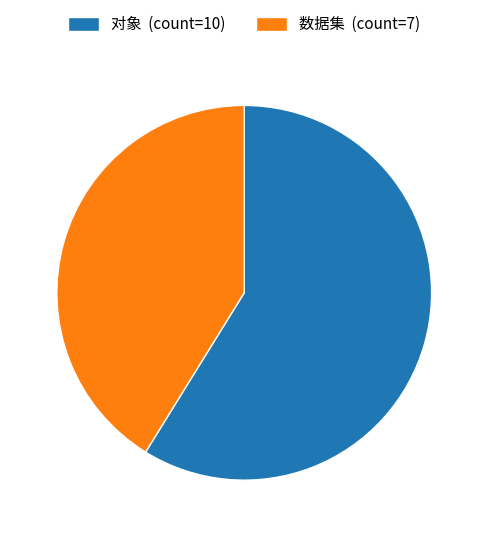

Which slice is the smallest?

数据集